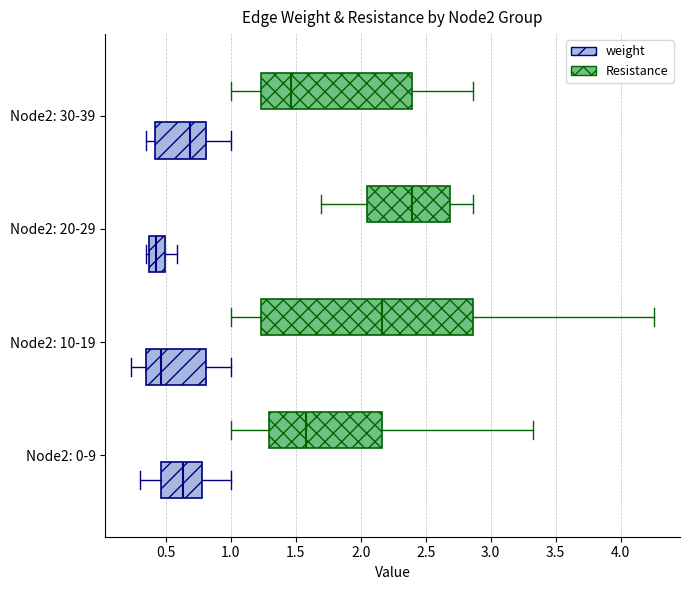

Reading bottom to top, read every box against the x-axis: the position of its median line, the range the box covers, and the ends of its whiskers. The values are not printed on the chart, so give them approximately, as read against the axis.

Node2: 0-9 (weight): median 0.65, box 0.45 to 0.80, whiskers 0.30 to 1.00
Node2: 0-9 (Resistance): median 1.60, box 1.30 to 2.15, whiskers 1.00 to 3.35
Node2: 10-19 (weight): median 0.45, box 0.35 to 0.80, whiskers 0.25 to 1.00
Node2: 10-19 (Resistance): median 2.15, box 1.25 to 2.85, whiskers 1.00 to 4.25
Node2: 20-29 (weight): median 0.40, box 0.35 to 0.50, whiskers 0.35 (just left of the box's left edge) to 0.60
Node2: 20-29 (Resistance): median 2.40, box 2.05 to 2.70, whiskers 1.70 to 2.85
Node2: 30-39 (weight): median 0.70, box 0.40 to 0.80, whiskers 0.35 to 1.00
Node2: 30-39 (Resistance): median 1.45, box 1.25 to 2.40, whiskers 1.00 to 2.85